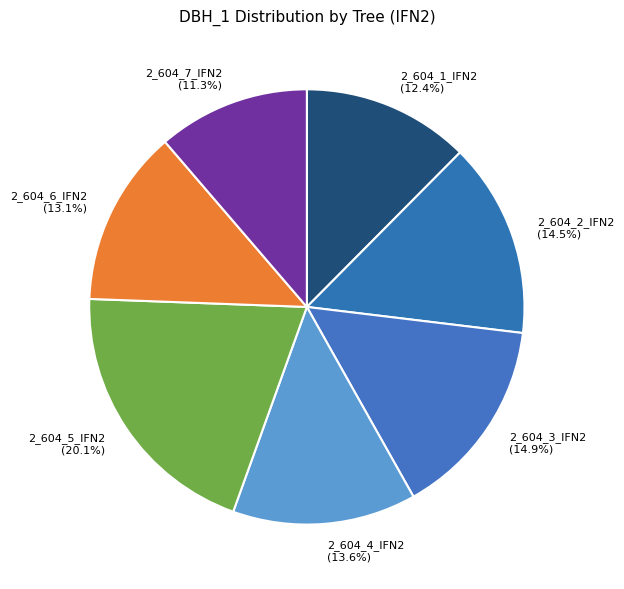

Combined, what portion of the pie is 2_604_1_IFN2 and 2_604_7_IFN2?

23.7%